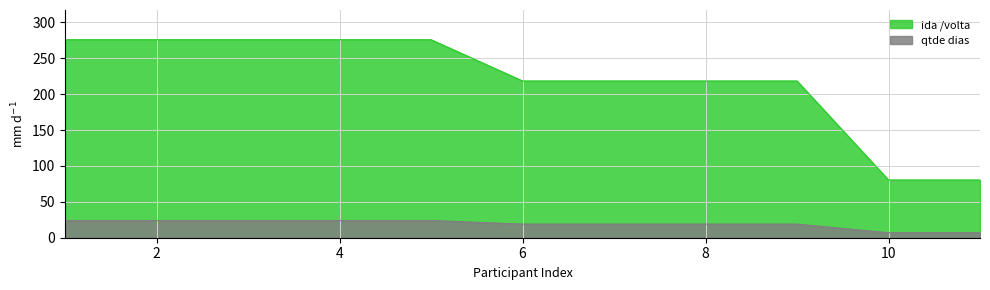

List the labels in order of ida /volta value, largest first.

1, 2, 3, 4, 5, 6, 7, 8, 9, 10, 11